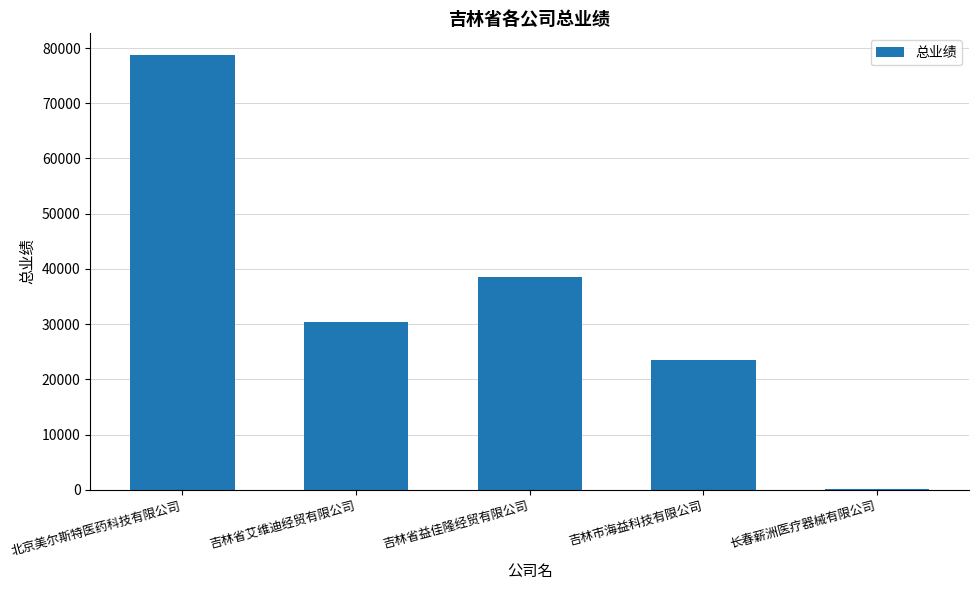

Is it true that the value at 吉林省艾维迪经贸有限公司 is 30338.2?

True